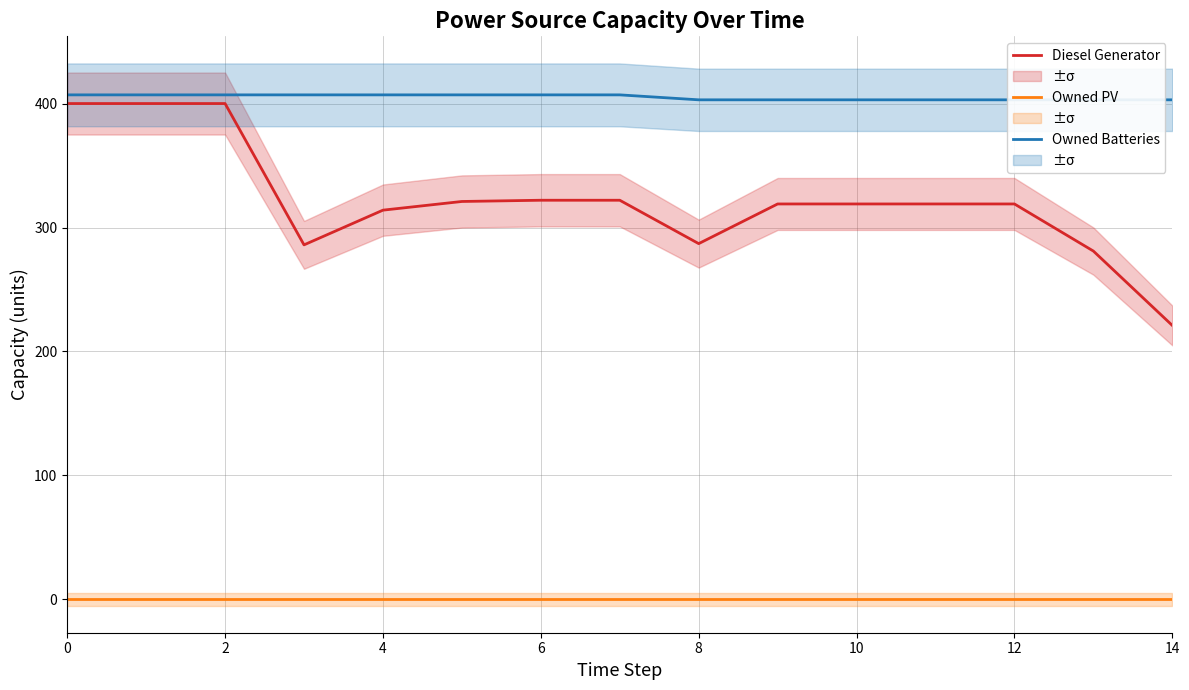

What is the difference between the second highest and second lowest values in the Diesel Generator series?

119